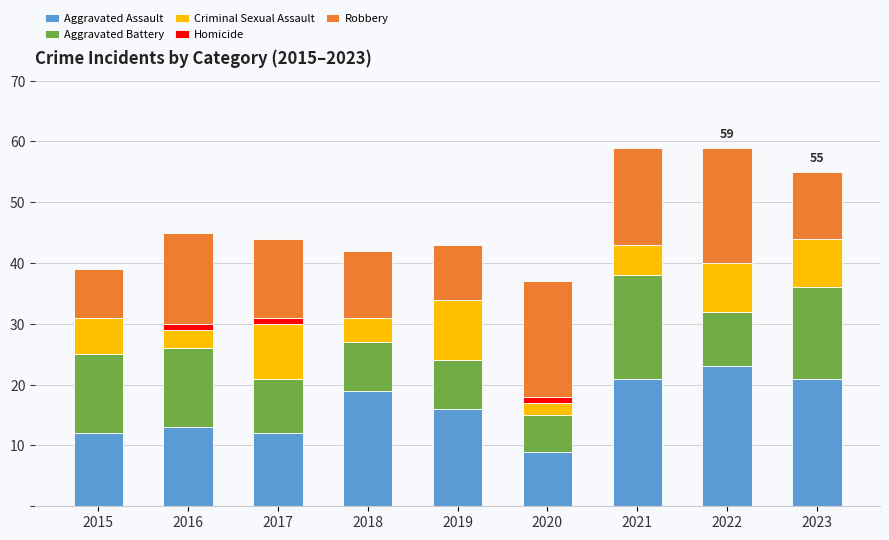

The Aggravated Assault series shows 5 at 2023. True or false?

False